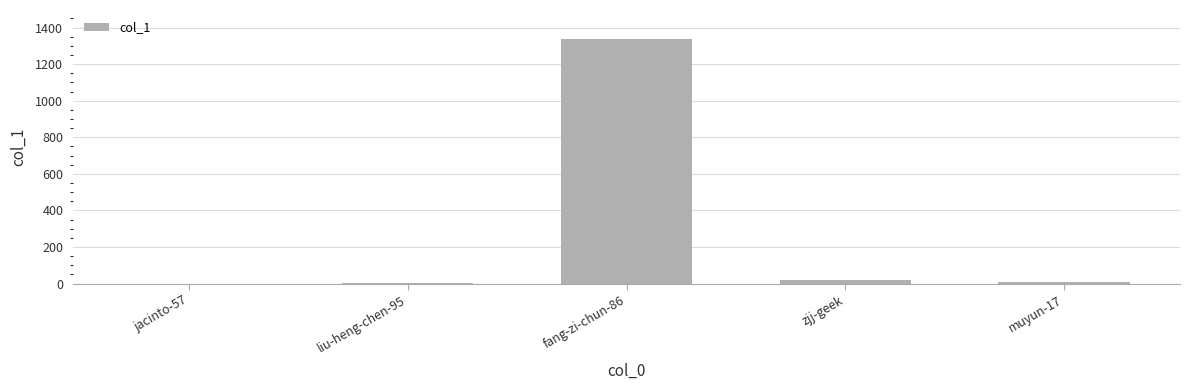

What is the maximum value shown in the chart?

1336